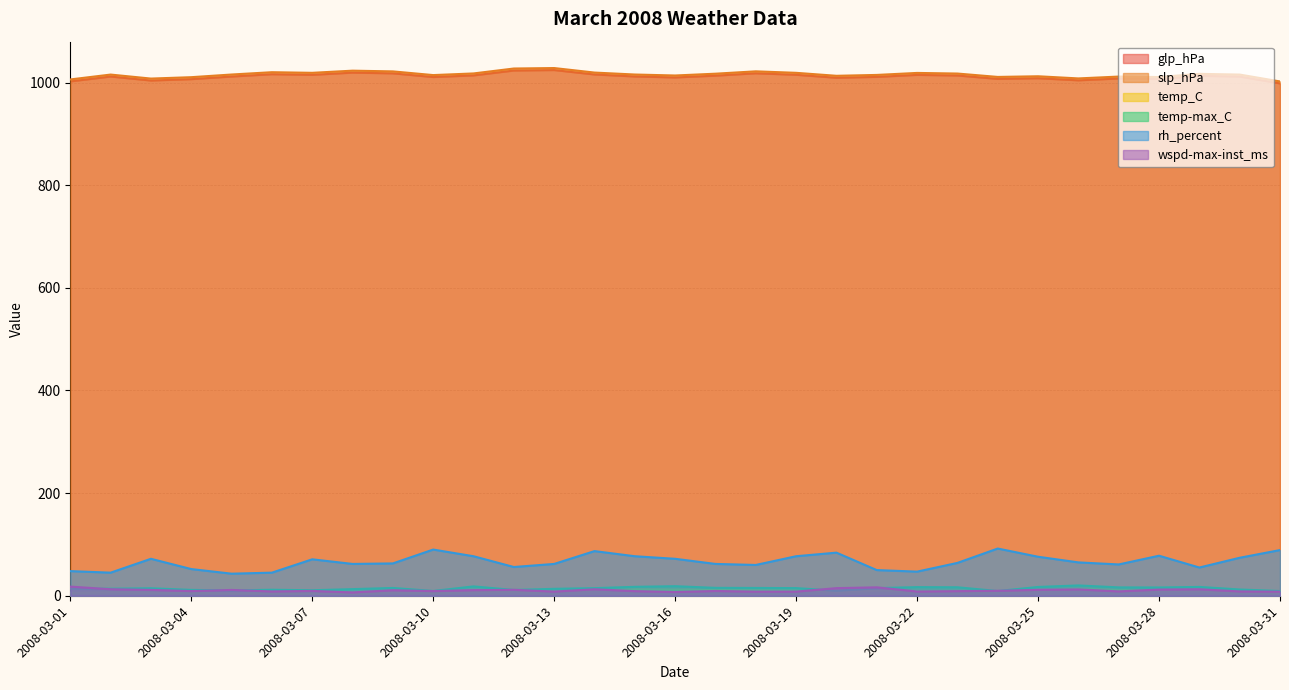

How many values in the slp_hPa series are below 1015?

13